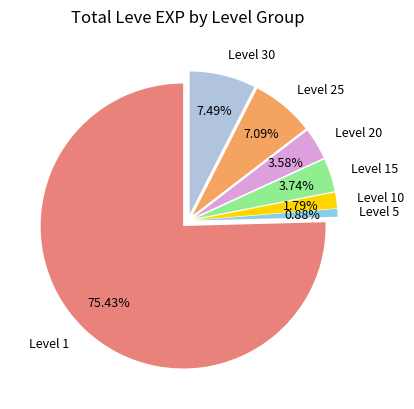

How many slices are in this pie chart?

7